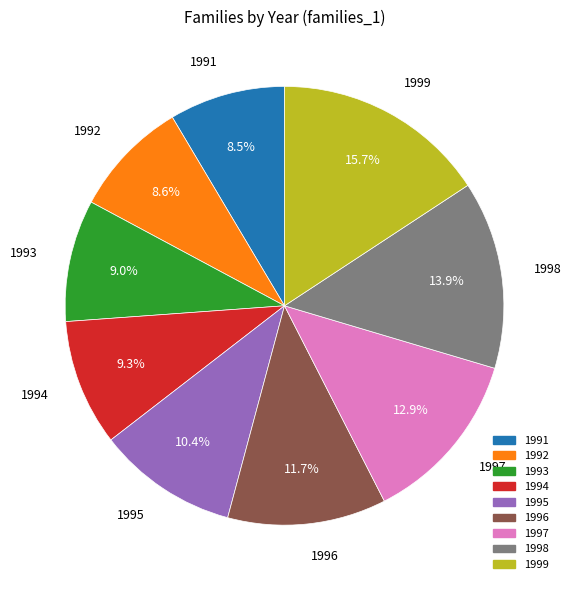

To the nearest percent, what is the difference between the largest and smallest slice percentages?

7%